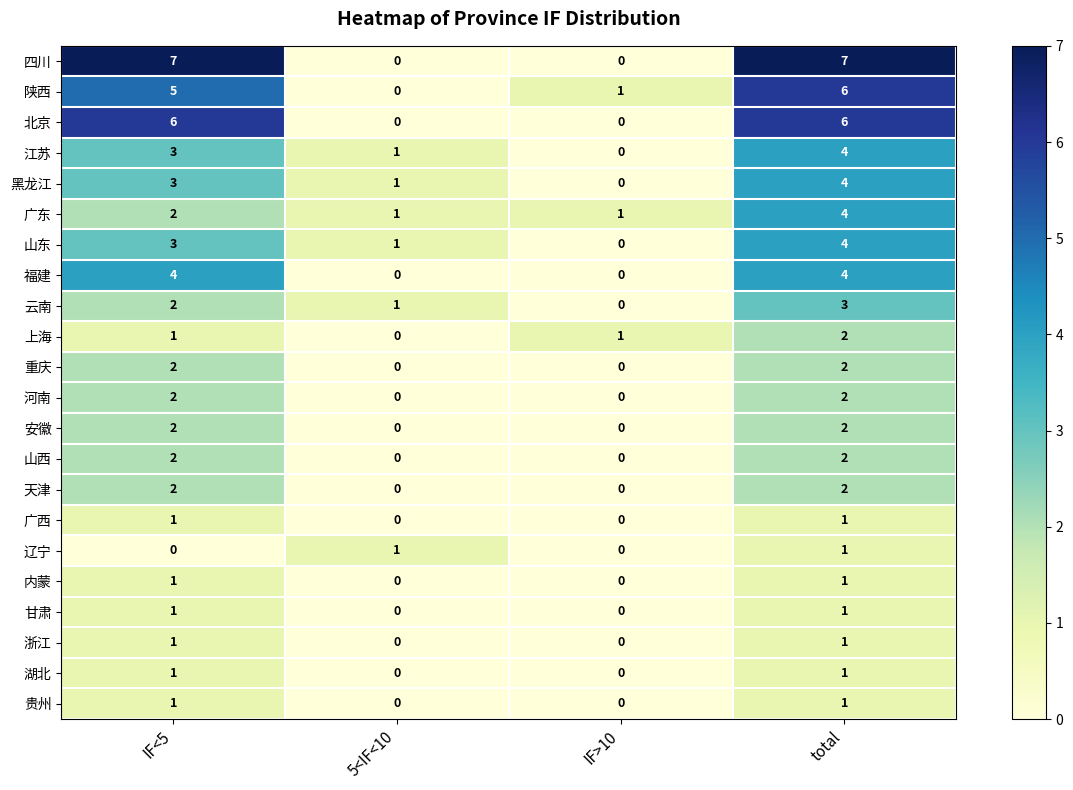

Rank the categories by 云南 value from lowest to highest.

IF>10, 5<IF<10, IF<5, total